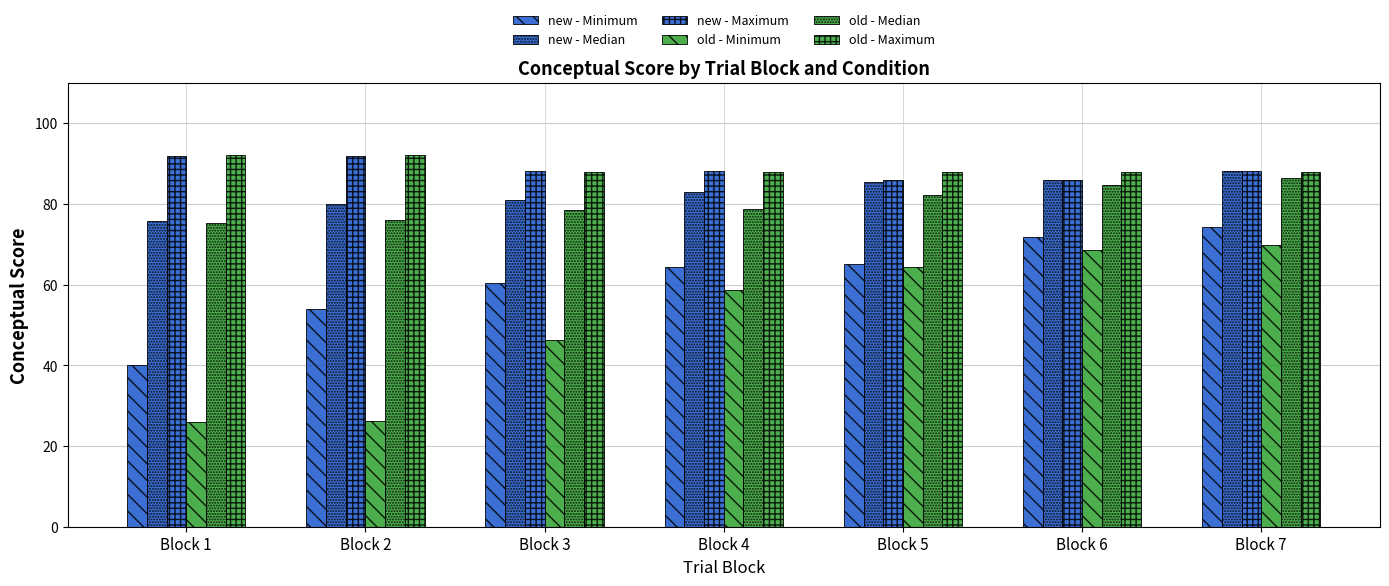

Count the number of data series in this chart.

6